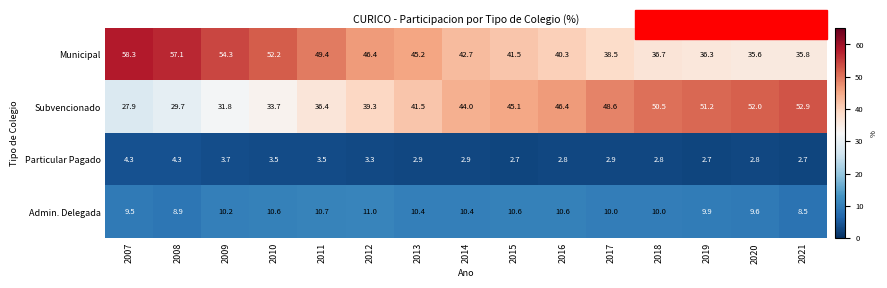

Where is Municipal nearest to the value 46?

2012